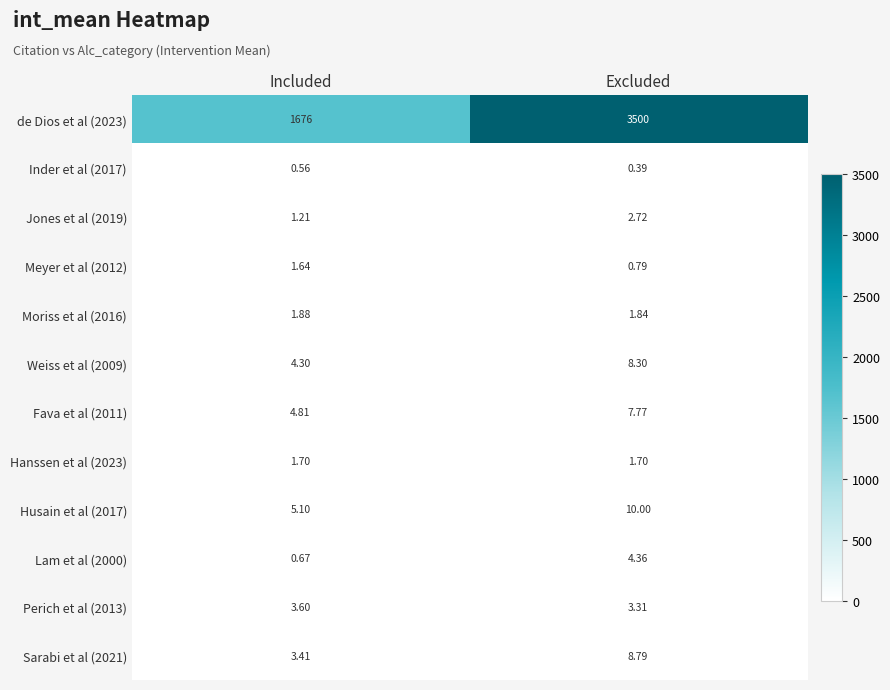

What is the total value across all series at Excluded?

3550.0